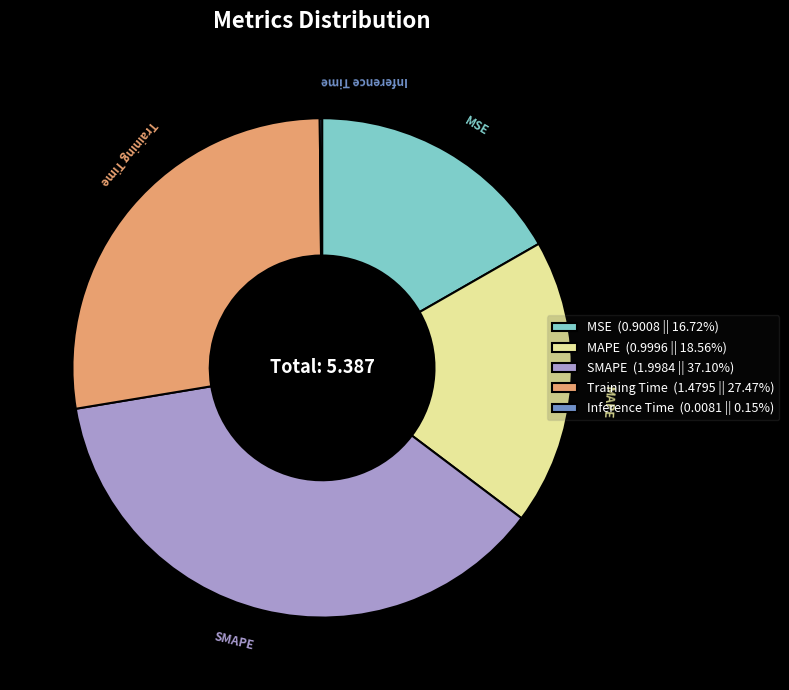

Between MSE and Training Time, which is larger?

Training Time